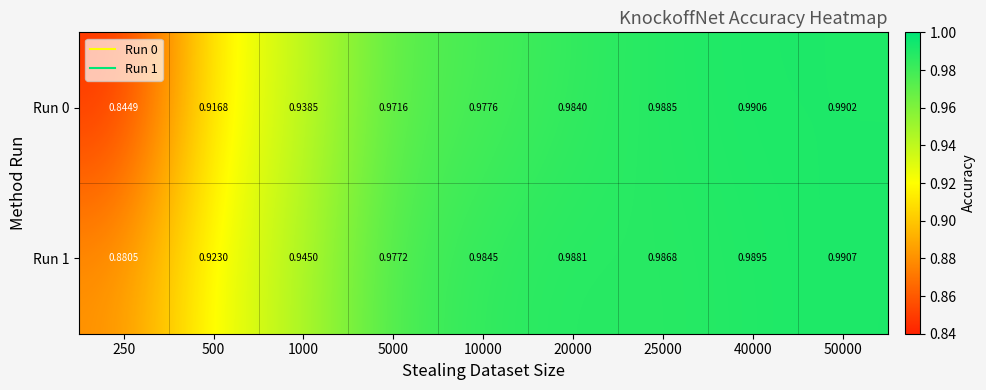

Which series changed the most between 20000 and 25000?

Run 0